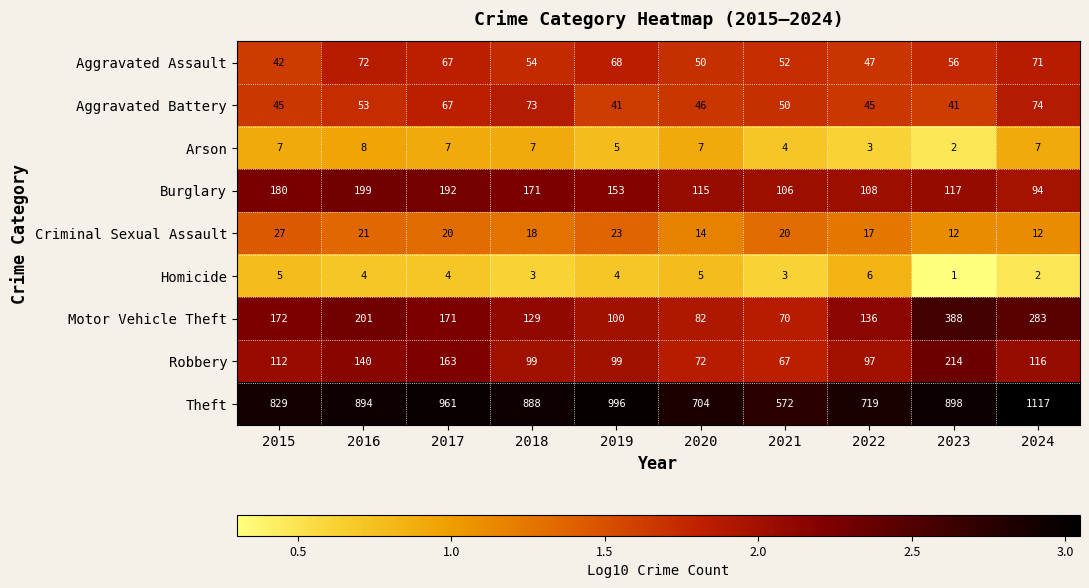

True or false: Theft has a value of 996 at 2019.

True